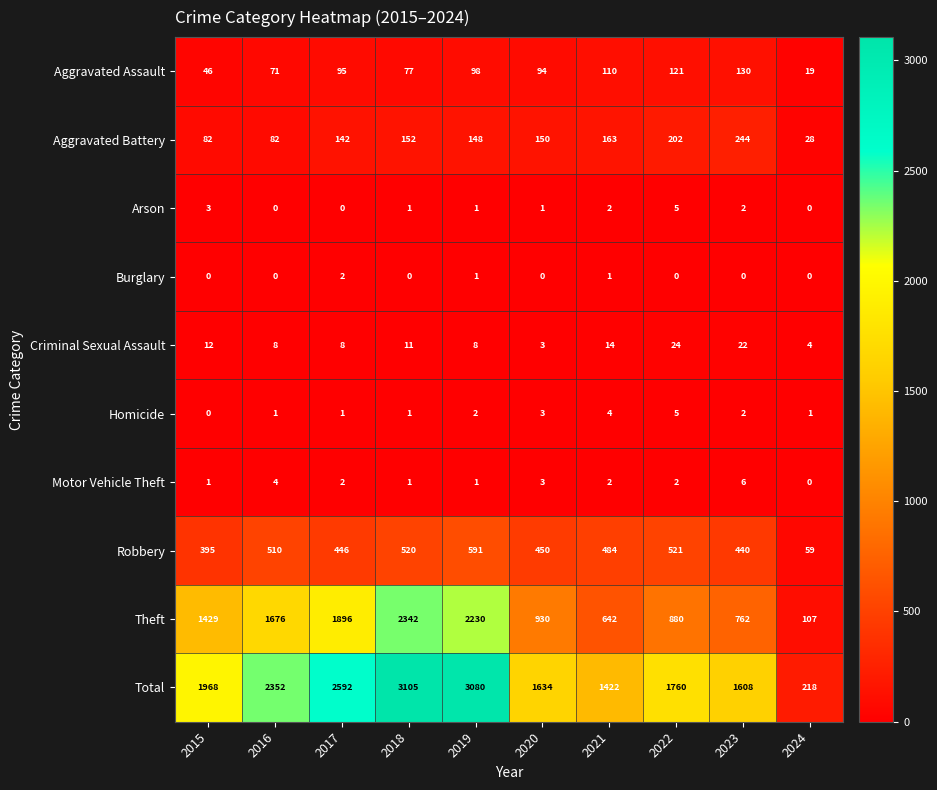

The value of Burglary at 2018 is -1. True or false?

False